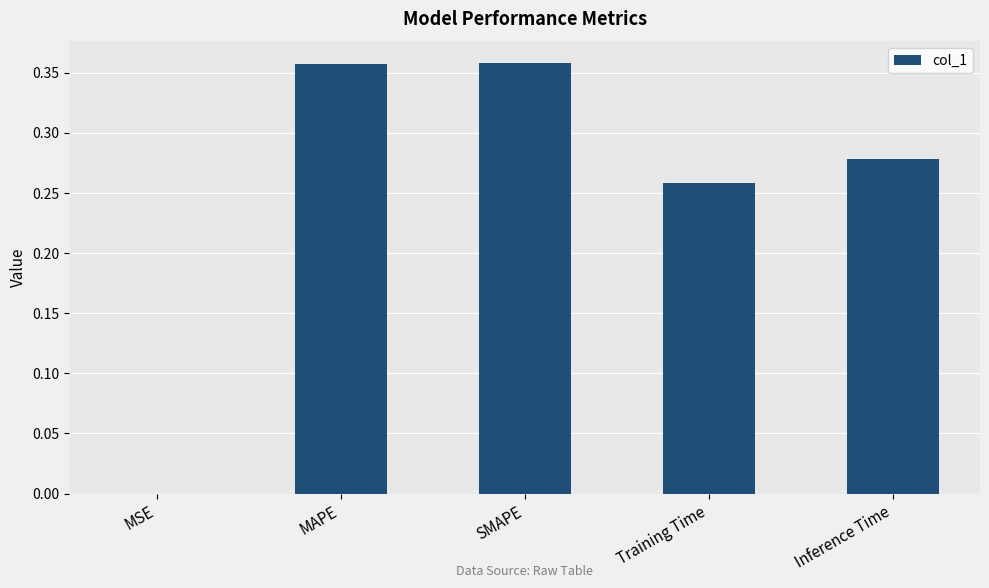

What is the sum of all values?

1.3